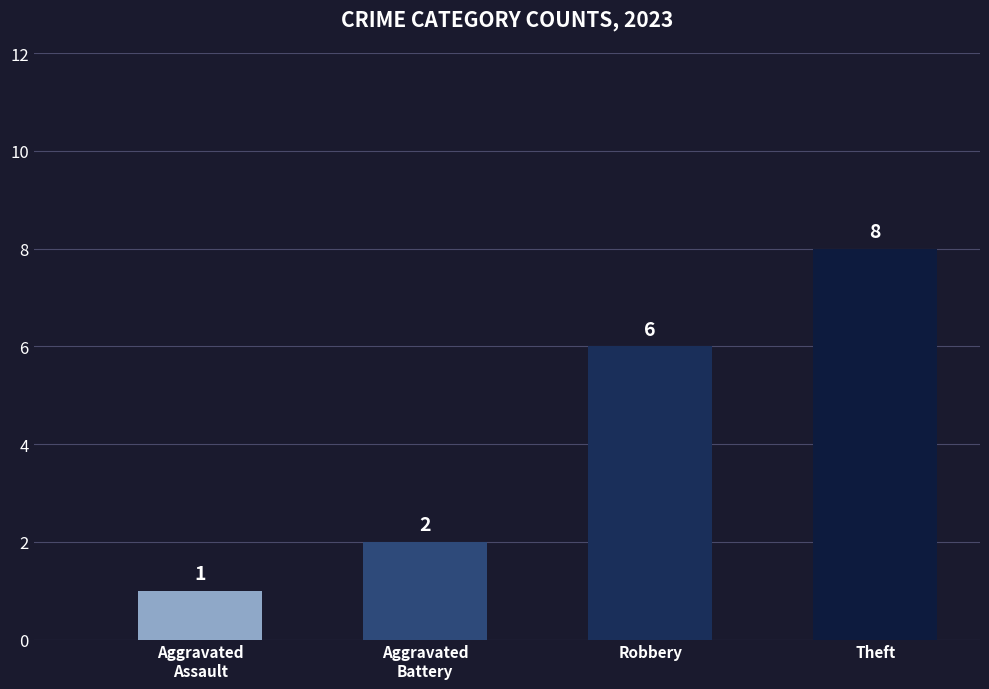

At which category does the chart reach its peak across all series?

Theft